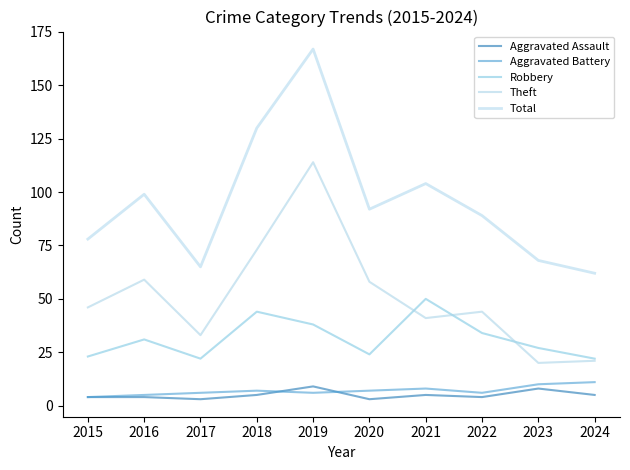

True or false: Theft and Total intersect in this chart.

False